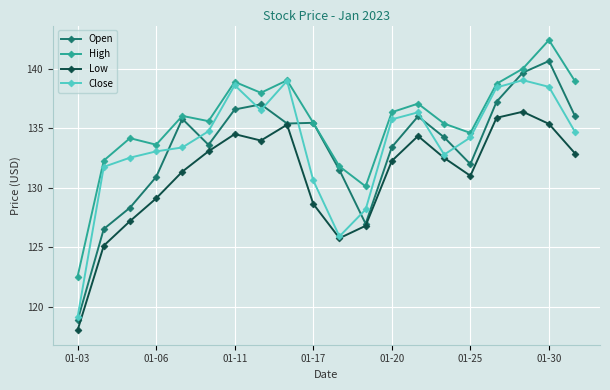

True or false: Open has more than 2 points higher than both neighbors.

True